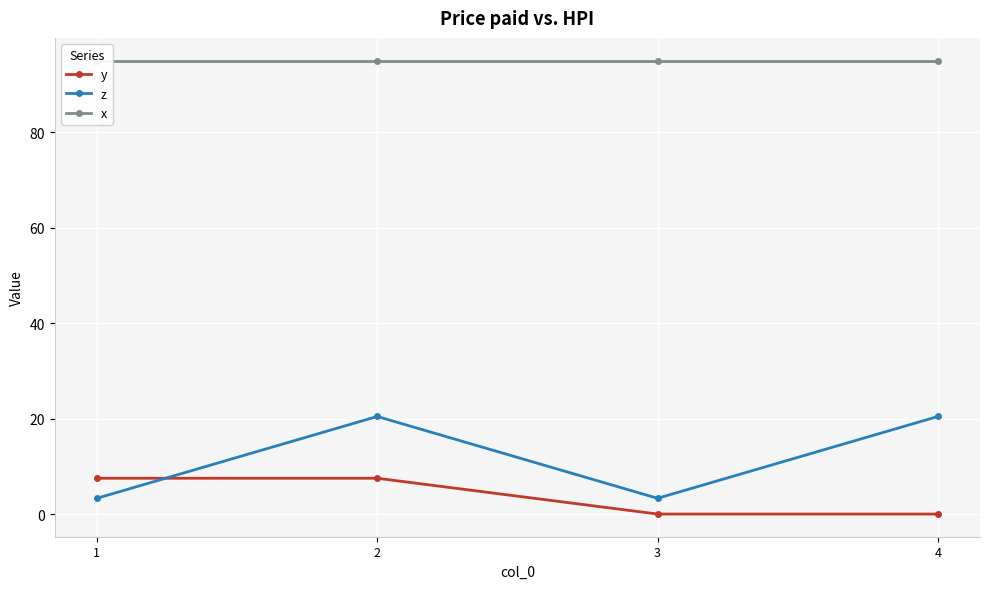

Read the x value at 1.

95.0